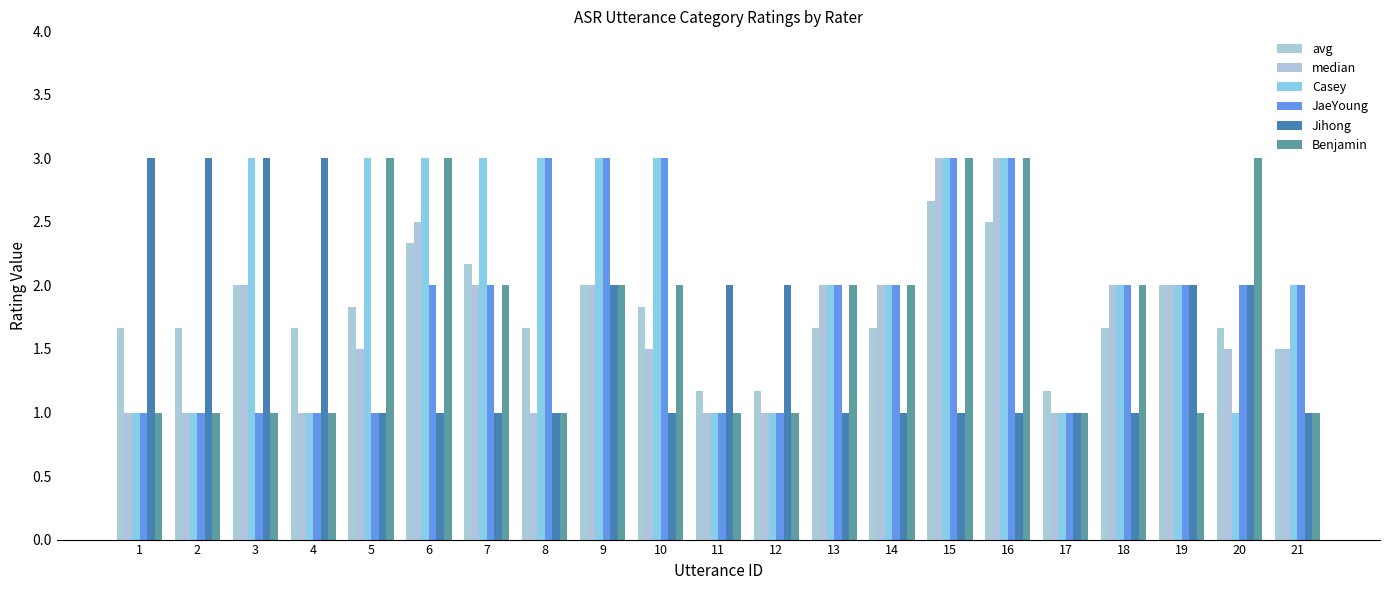

Which has a higher value, 3 or 12?

3